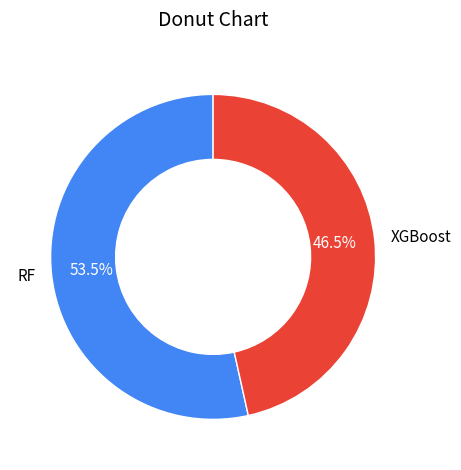

Is the sum of RF and XGBoost greater than half?

Yes